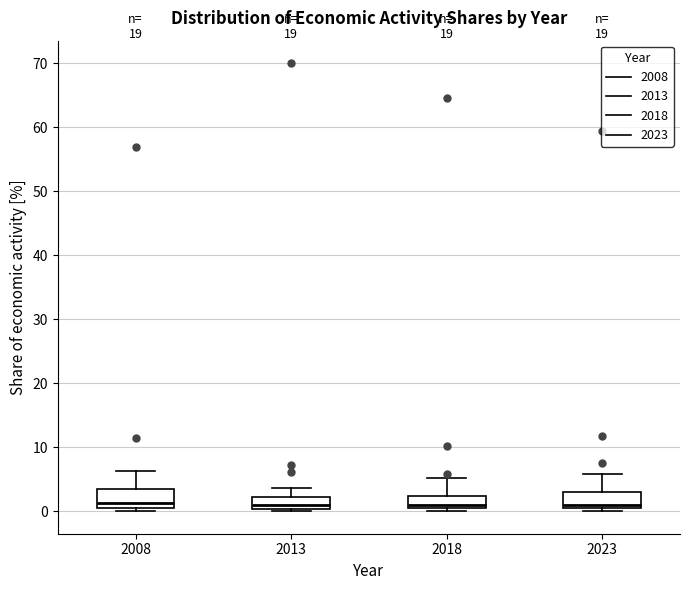

Reading left to right, transcribe this box plot: for each box, give where its median line is, the range the box spans, and where its two whiskers end, as read against the y-axis. The values are not printed on the chart, so give them approximately, as read against the axis.

2008: median 1 (just above the box's lower edge), box 1 to 4, whiskers 0 to 6
2013: median 1, box 0 to 2, whiskers 0 (just below the box's lower edge) to 4
2018: median 1, box 0 to 2, whiskers 0 (just below the box's lower edge) to 5
2023: median 1 (just above the box's lower edge), box 1 to 3, whiskers 0 to 6